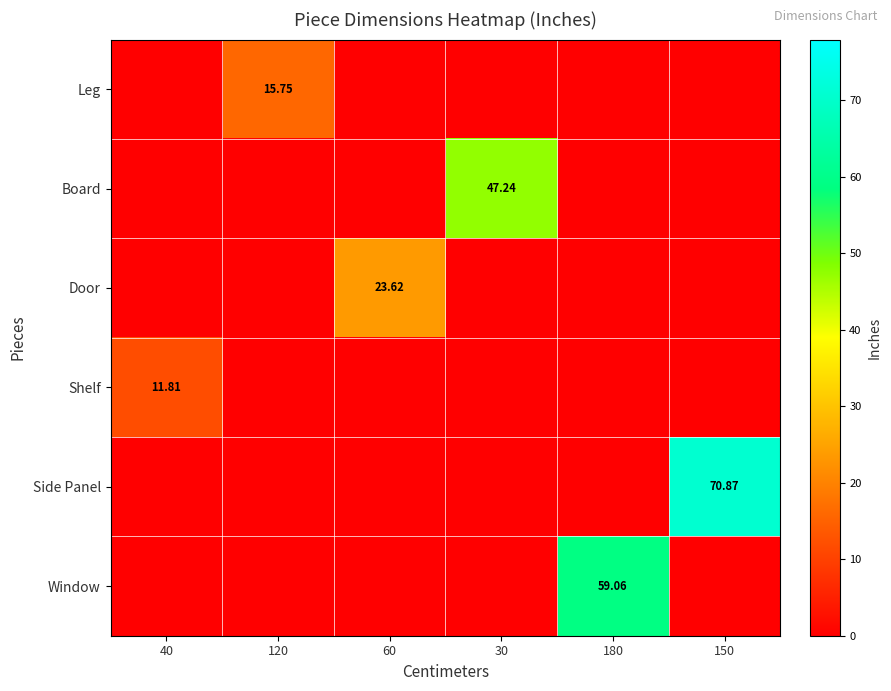

Which series has the widest spread of values?

Side Panel